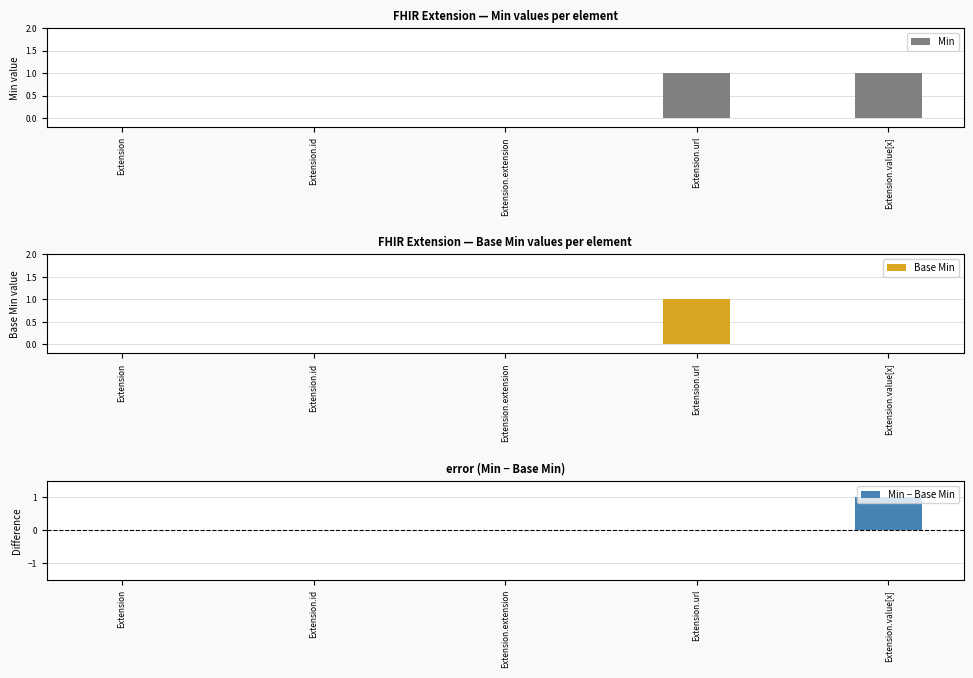

What is the sum of all Min values?

2